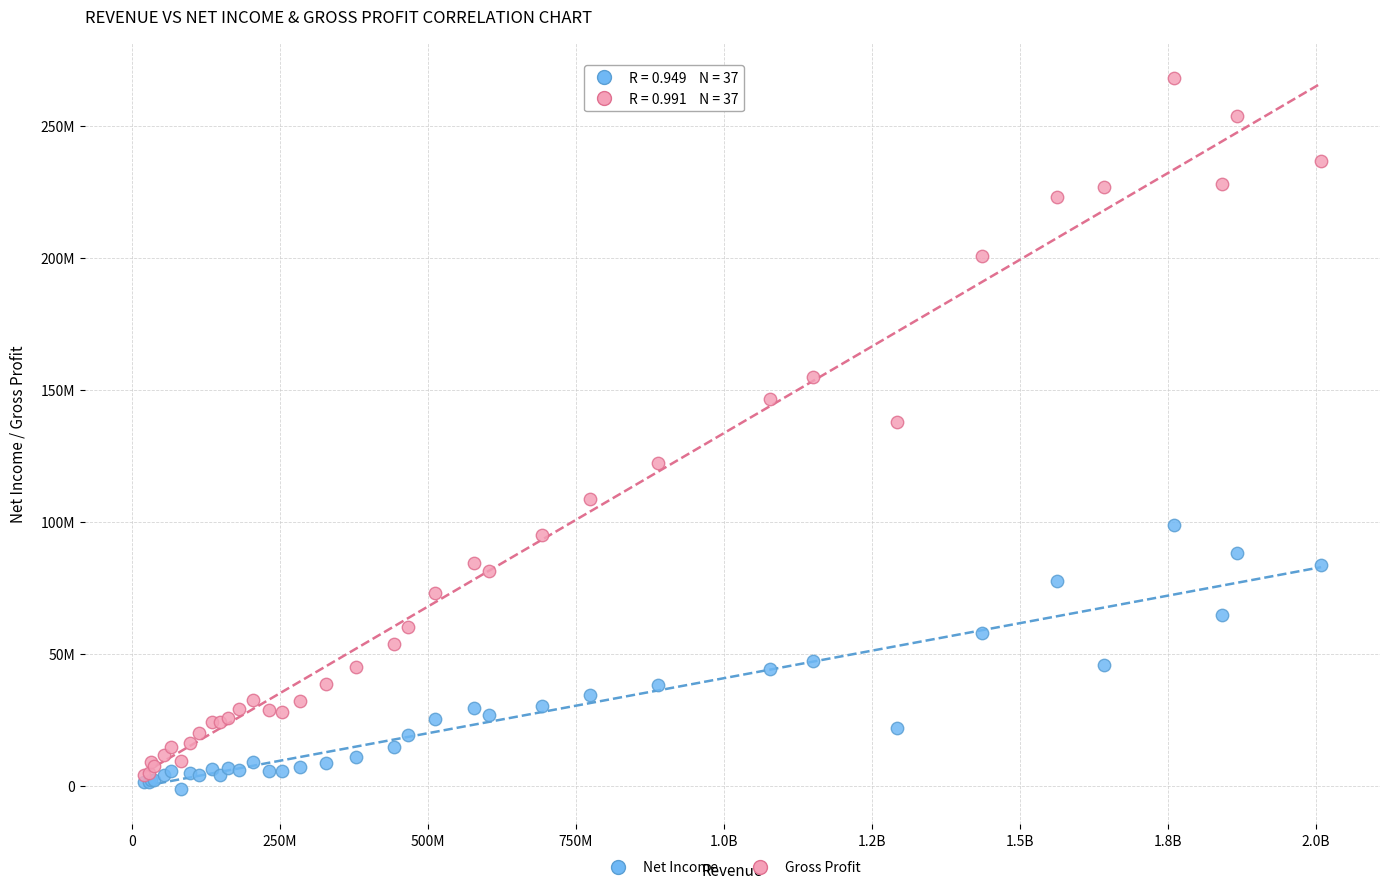

What are all the series names shown in the legend?

Net Income, Gross Profit